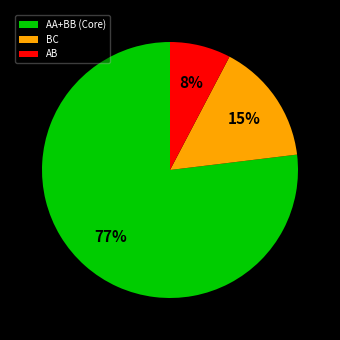

Combined, do AA+BB (Core) and BC account for over 50%?

Yes